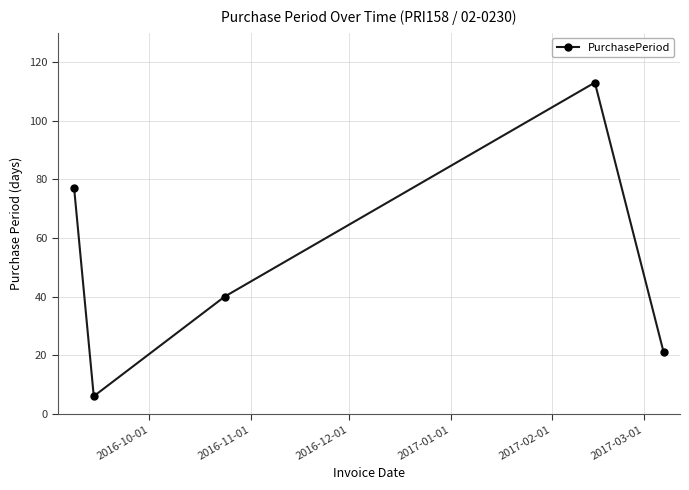

How many points are lower than both their immediate neighbors (excluding endpoints)?

1